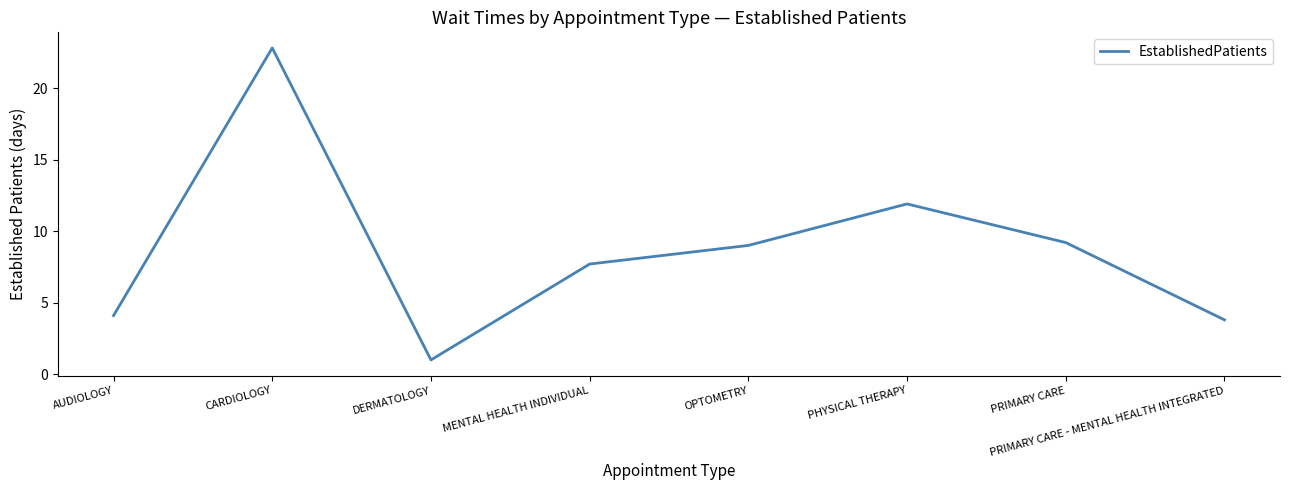

What position from the left is OPTOMETRY?

5